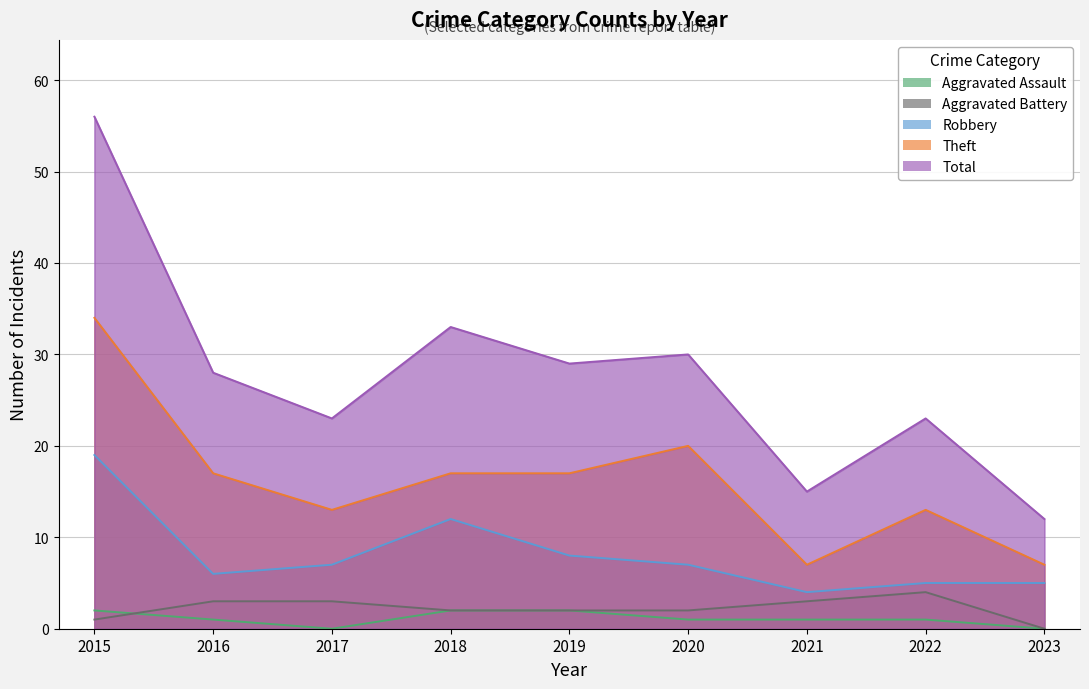

What is the spread (max minus min) of values at 2015?

55